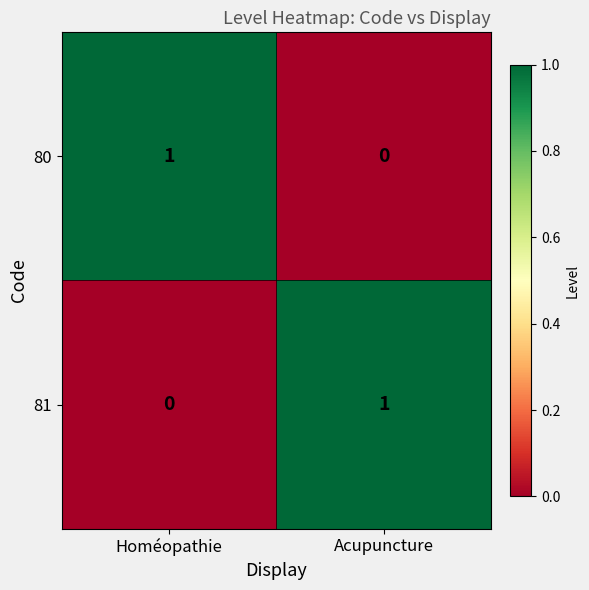

Is the value of 81 at Acupuncture greater than the value of 80 at Acupuncture?

Yes